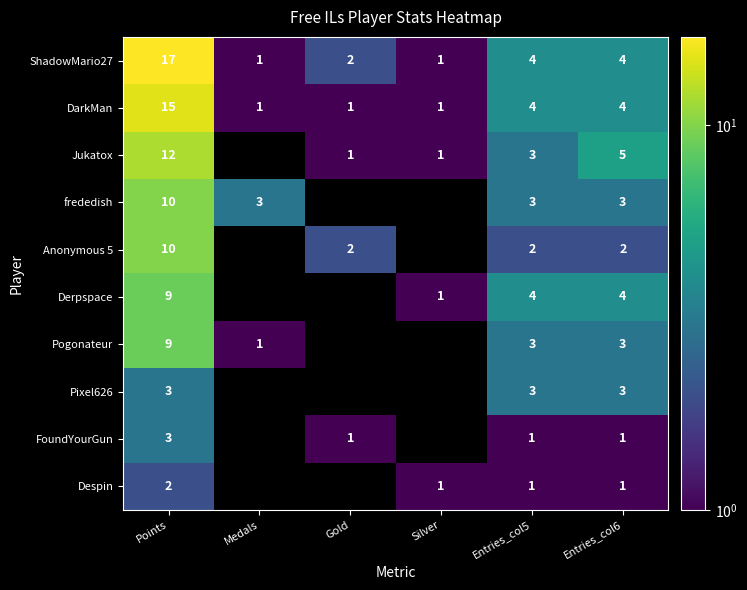

Count the number of categories in the chart.

6